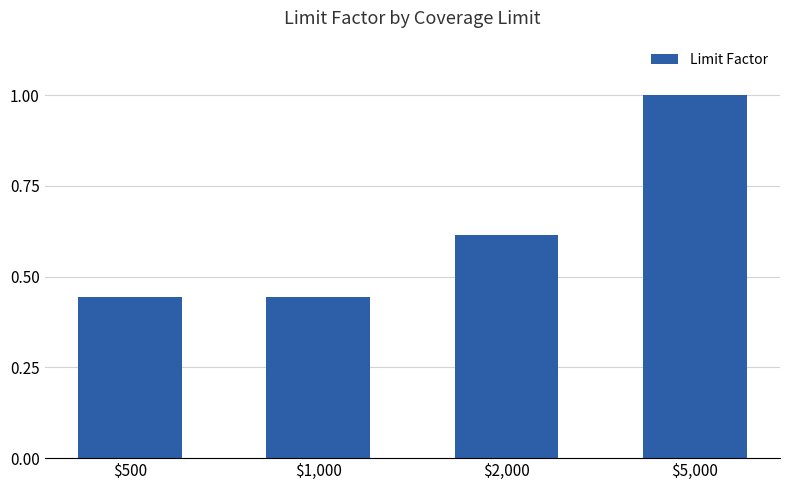

What is the maximum value shown in the chart?

1.0